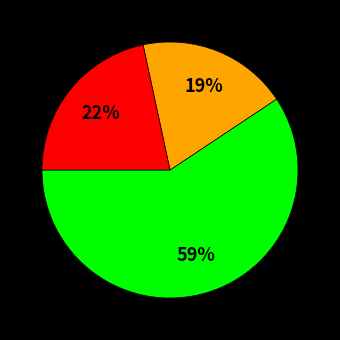

Is there any slice that represents more than half of the pie?

Yes